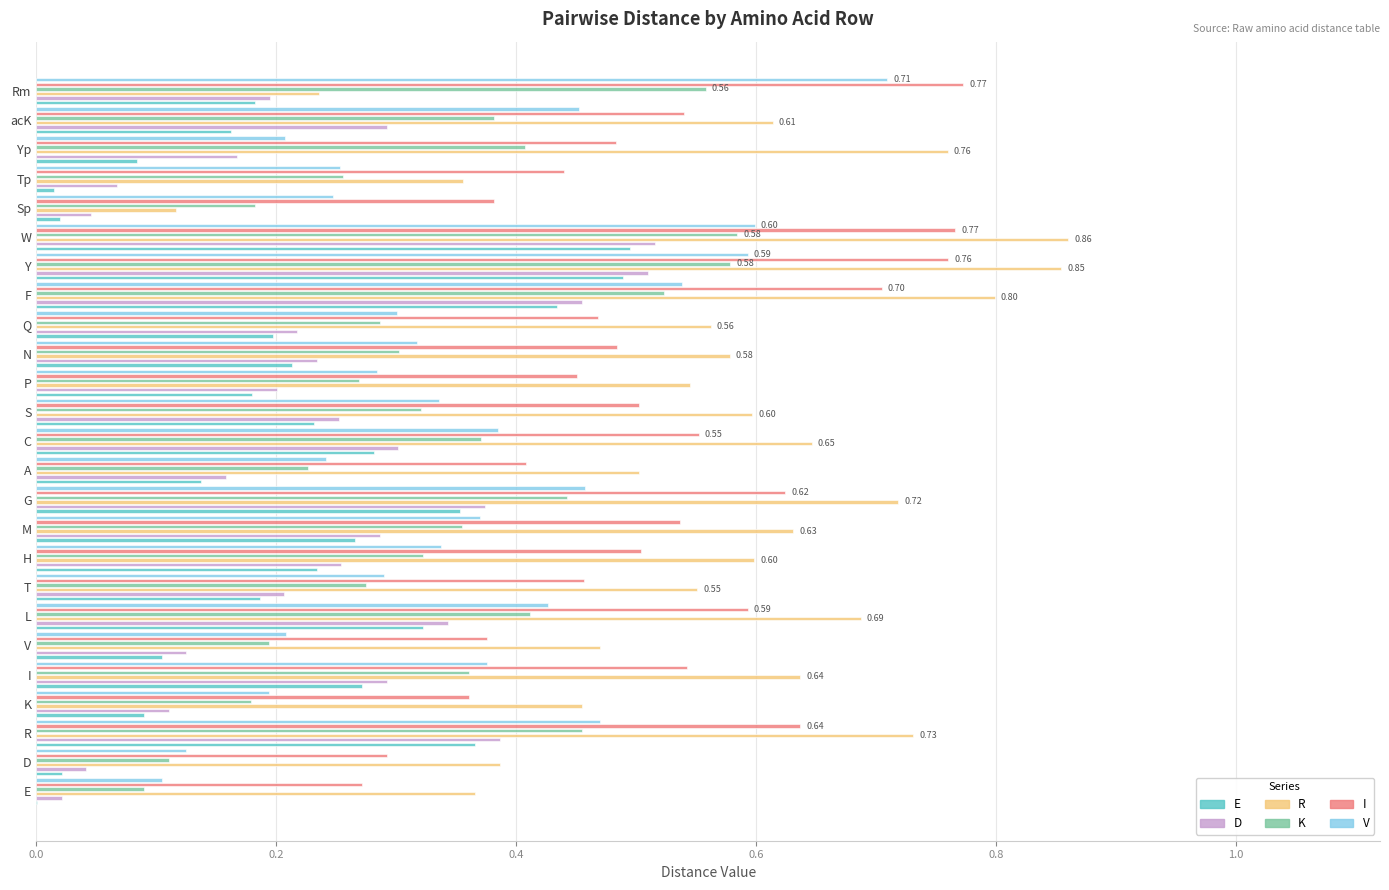

True or false: K has a value of 0.7 at Yp.

False